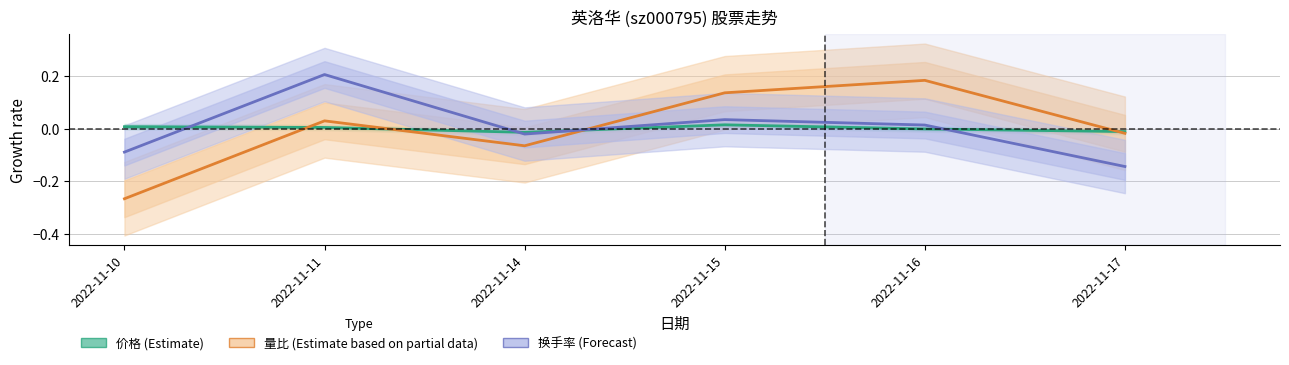

At how many categories does at least one series exceed 0?

4